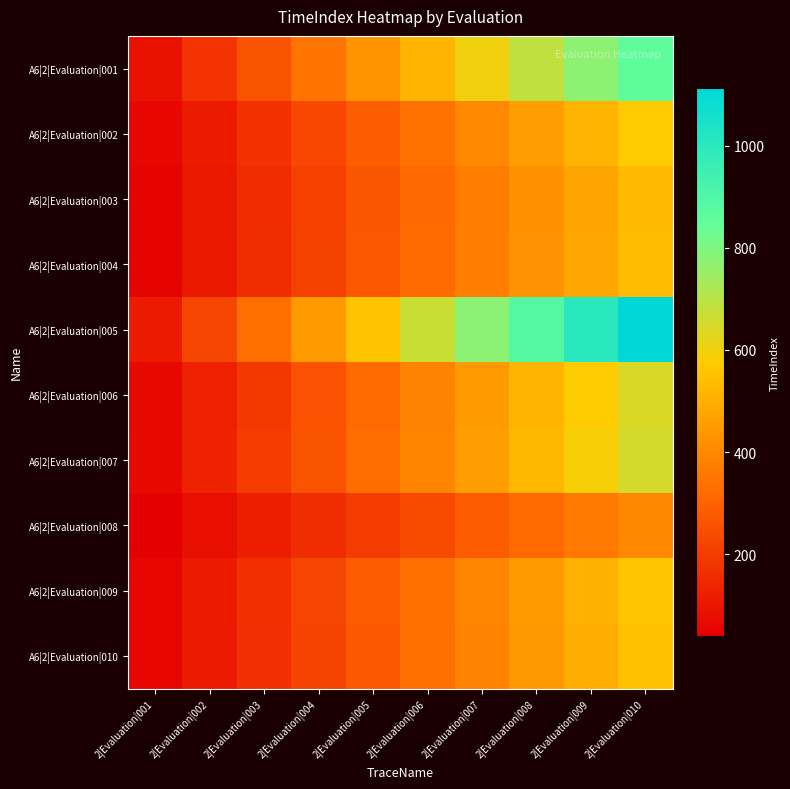

At how many categories does at least one series exceed 401?

7